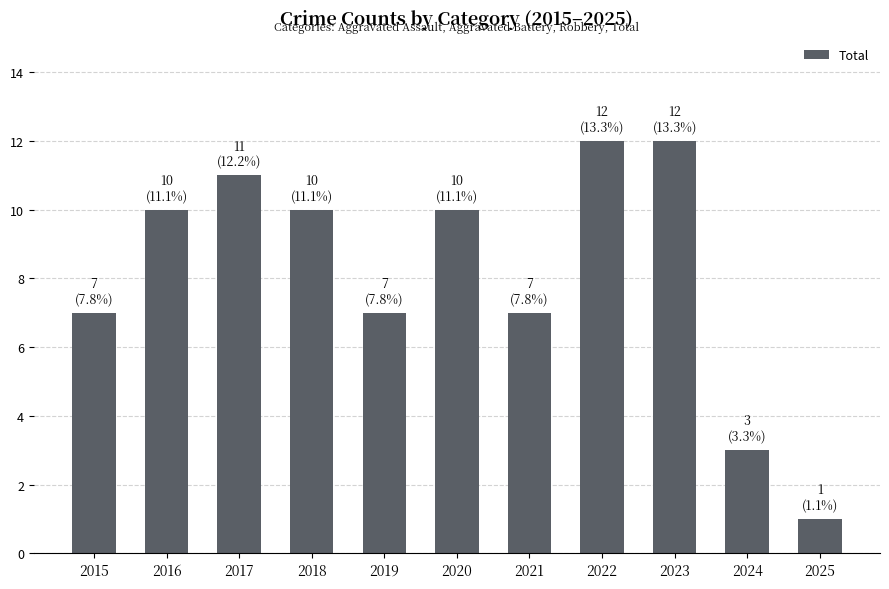

What is the average value?

8